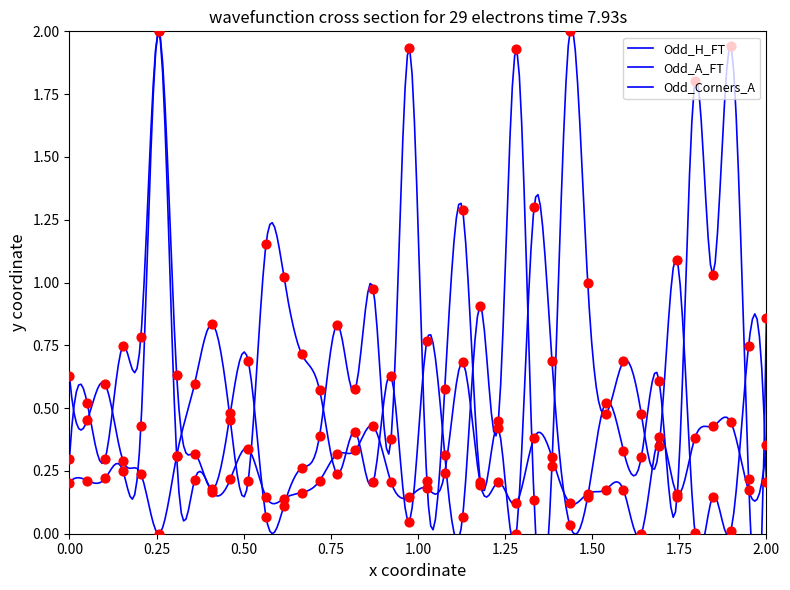

Which series contains the lowest Y value?

Odd_H_FT